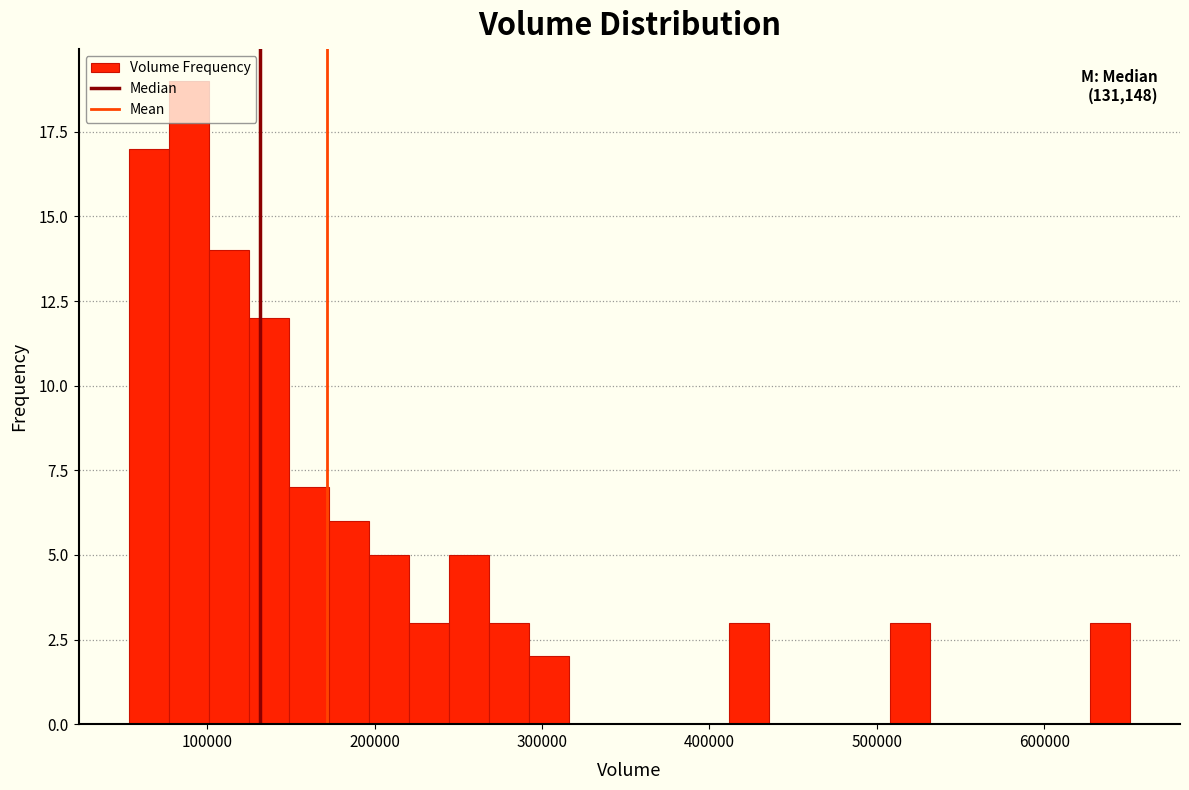

Read against the x-axis, roughly where is the centre of the tallest bar?

90000